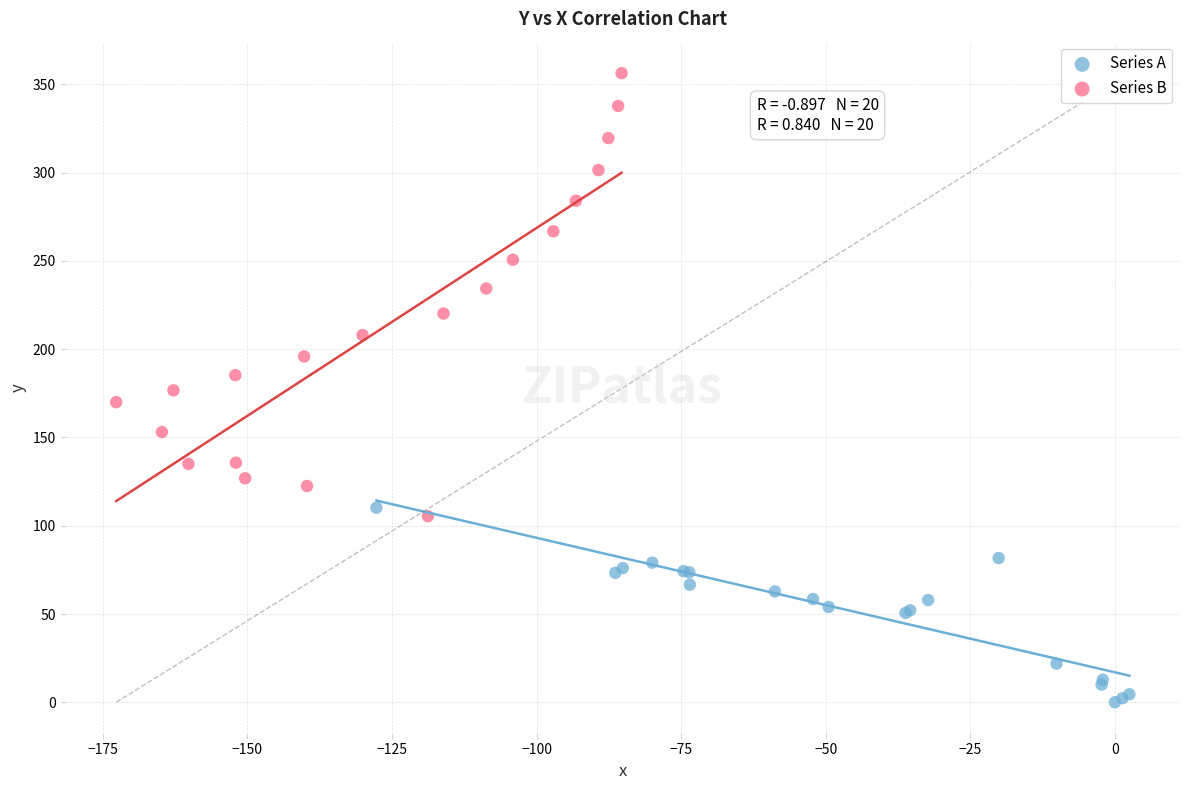

Which series contains the highest Y value?

Series B